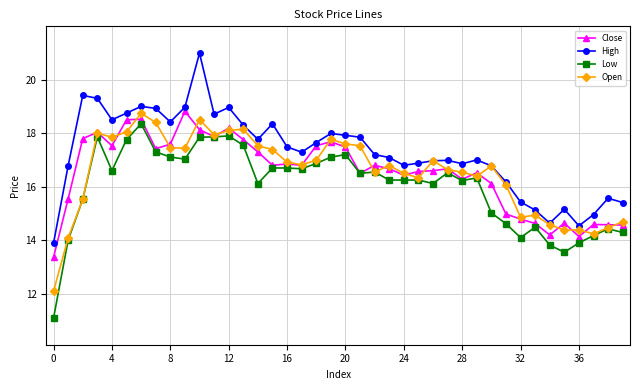

What are all the series names shown in the legend?

Close, High, Low, Open